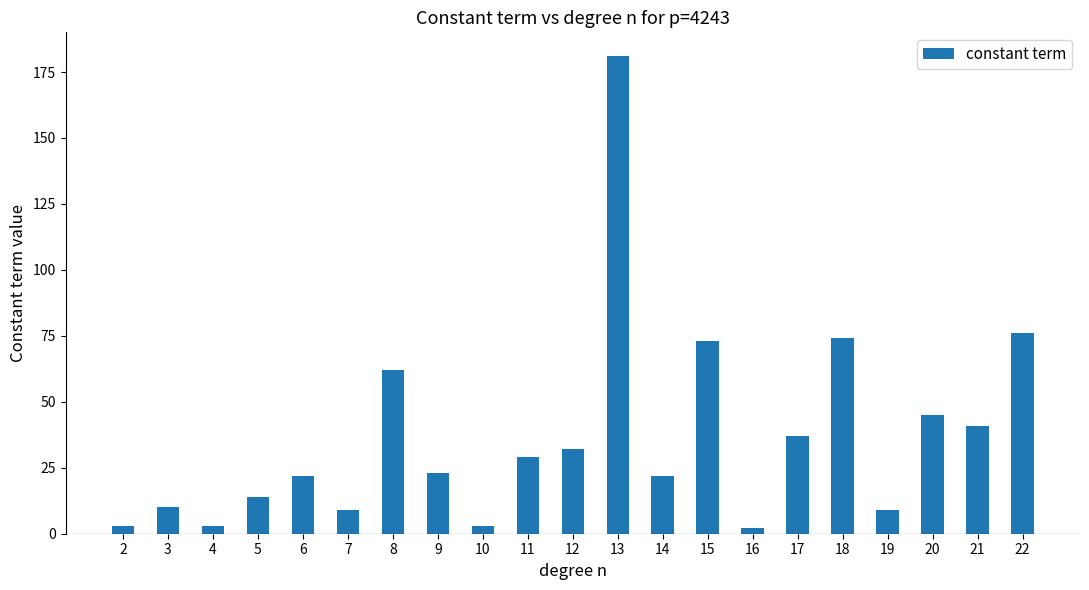

What is the difference between the maximum and minimum values?

179